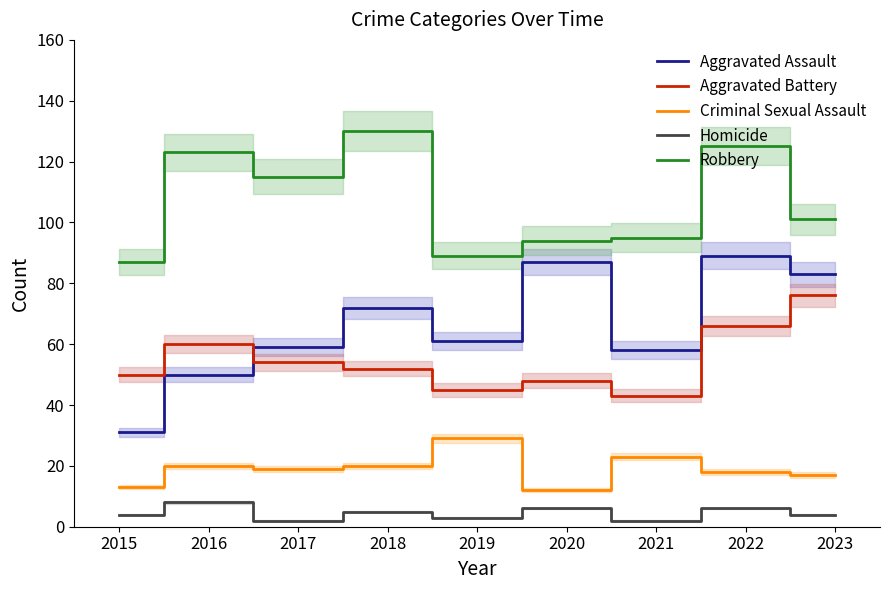

Where is the first local minimum for Aggravated Battery?

2019